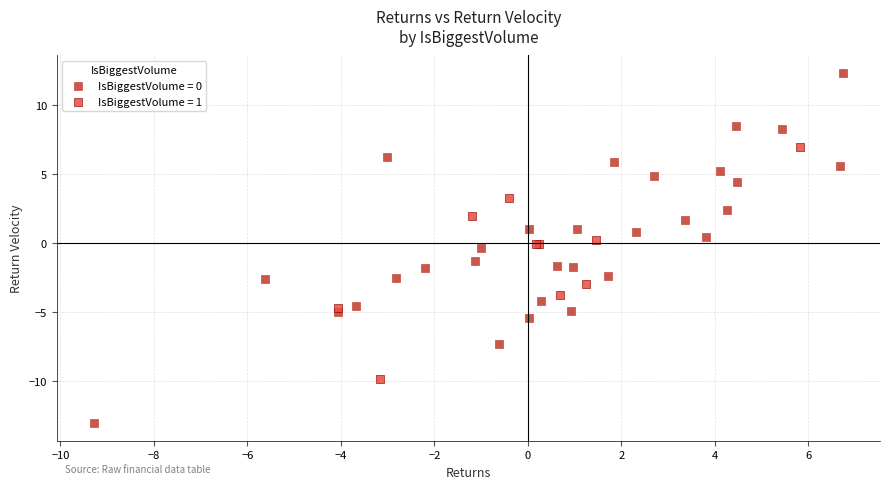

Which series has the largest Y range (max minus min)?

IsBiggestVolume = 0